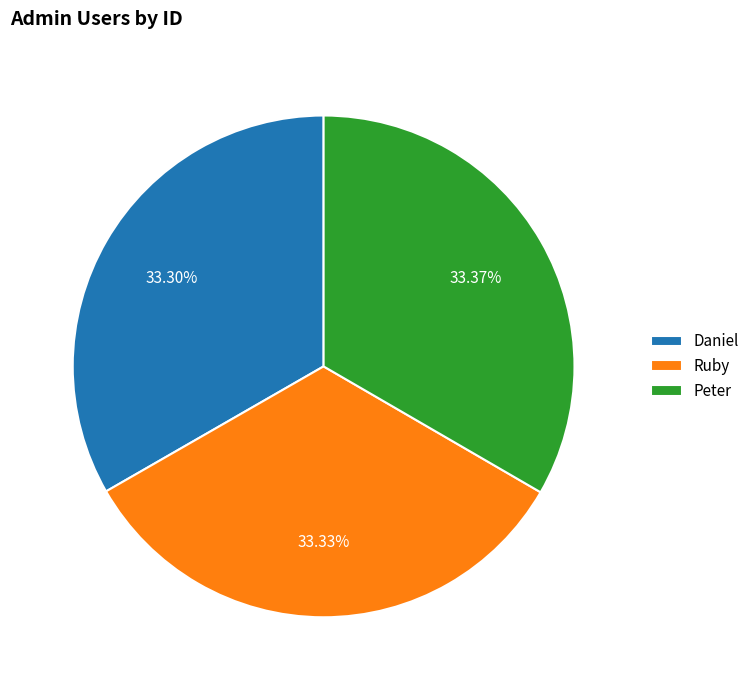

Combined, do Ruby and Daniel account for over 50%?

Yes